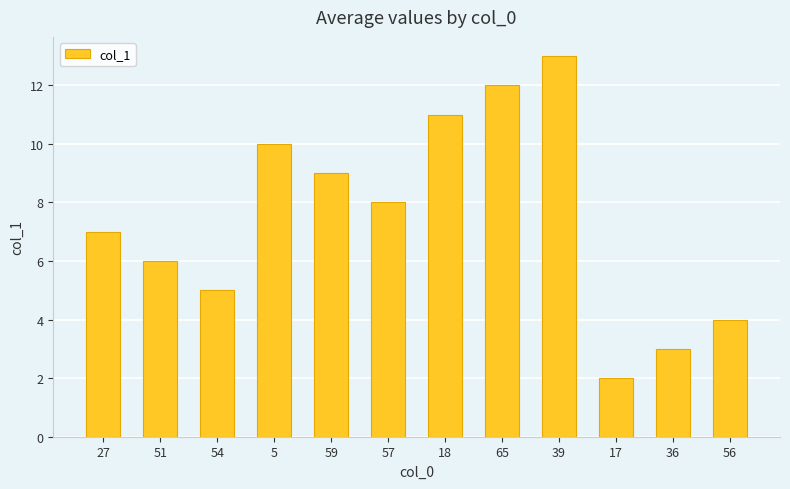

At which category does the chart reach its minimum across all series?

17